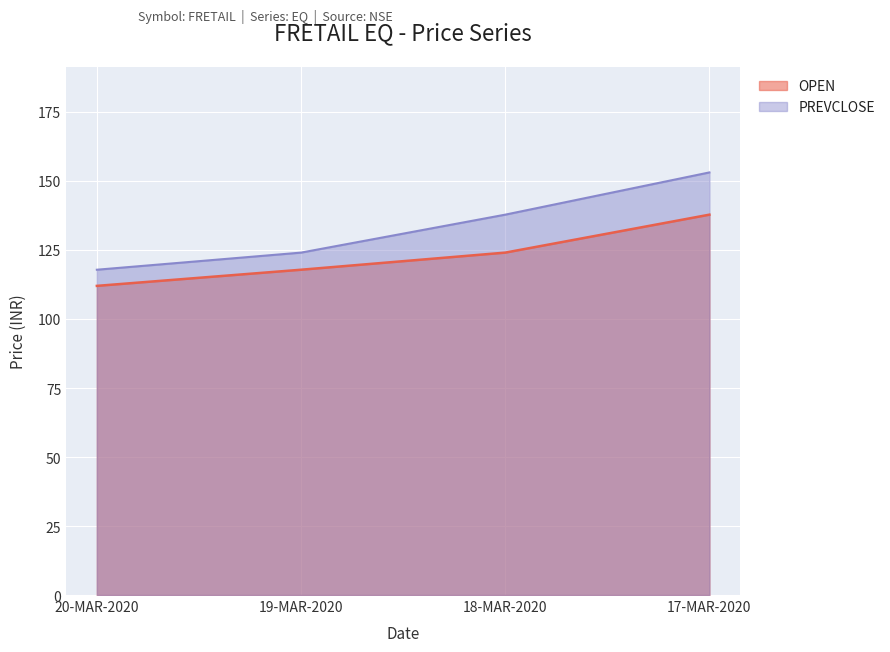

Where does the OPEN series first go above 124?

18-MAR-2020